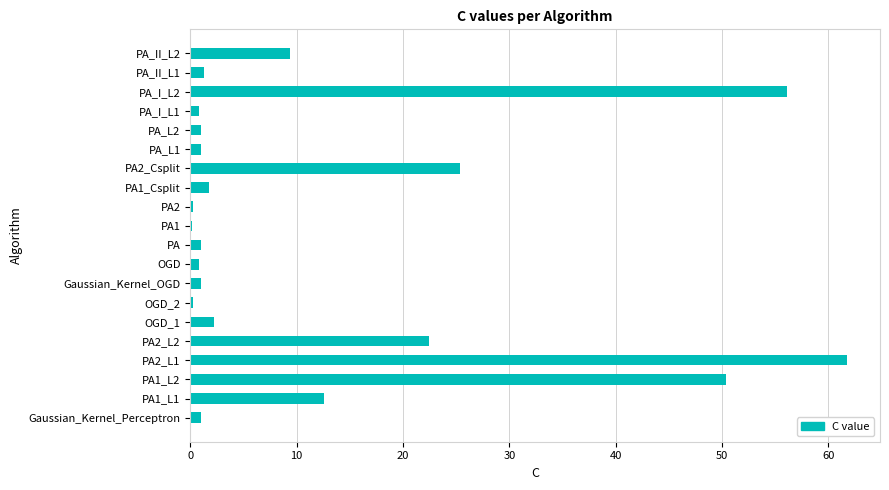

At which category does the chart reach its peak across all series?

PA2_L1